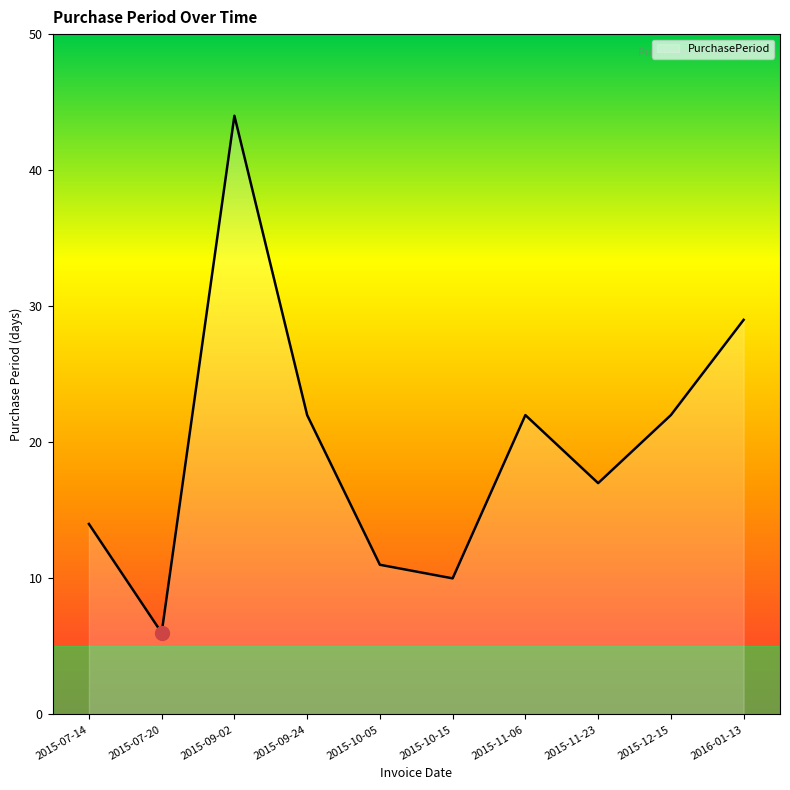

Does the chart display data point markers on the line(s)?

No